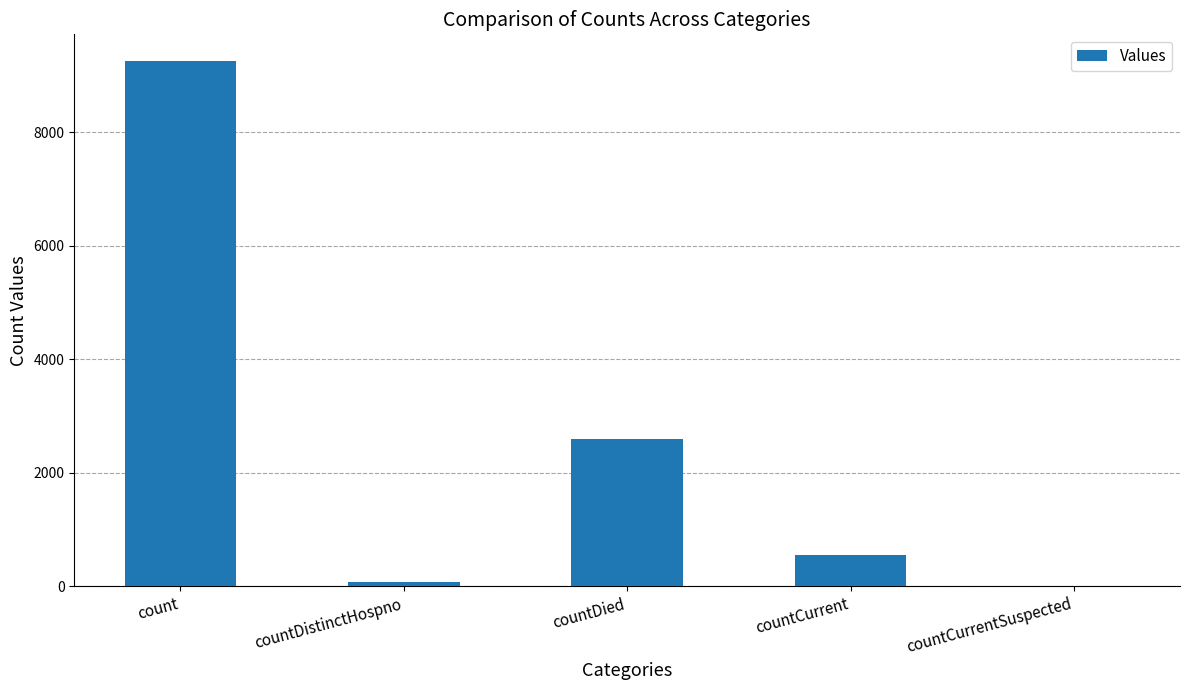

Count the number of categories in the chart.

5